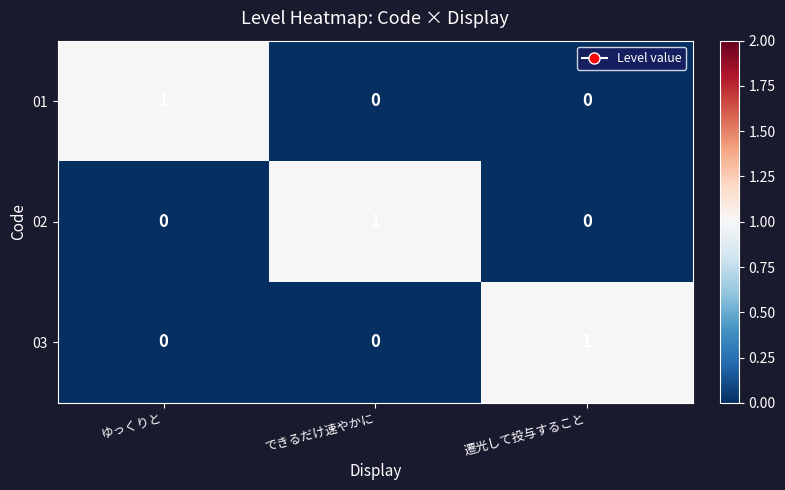

At which label does 03 reach its peak?

遷光して投与すること